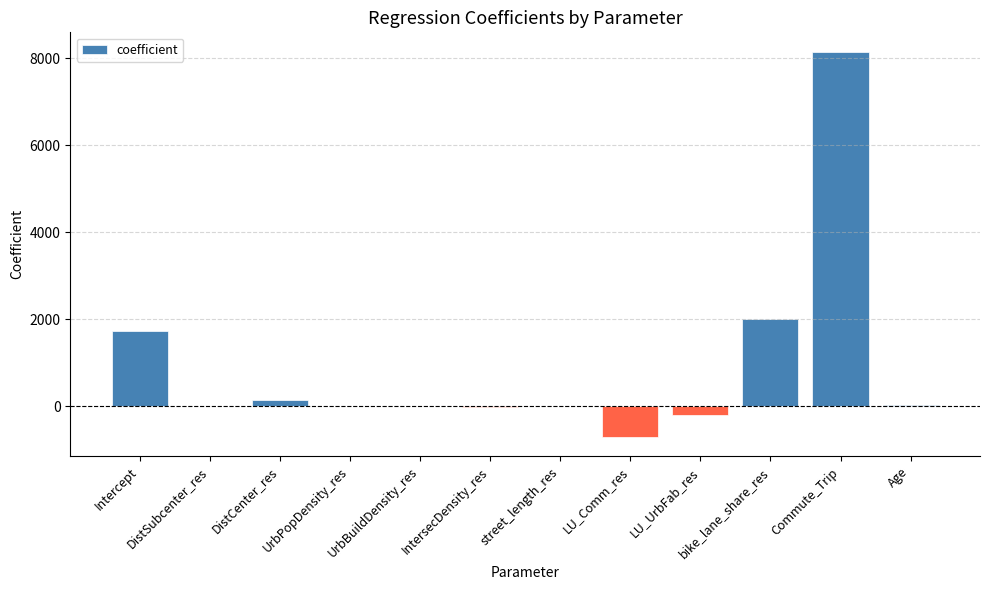

Where is the data nearest to the value 3722?

bike_lane_share_res